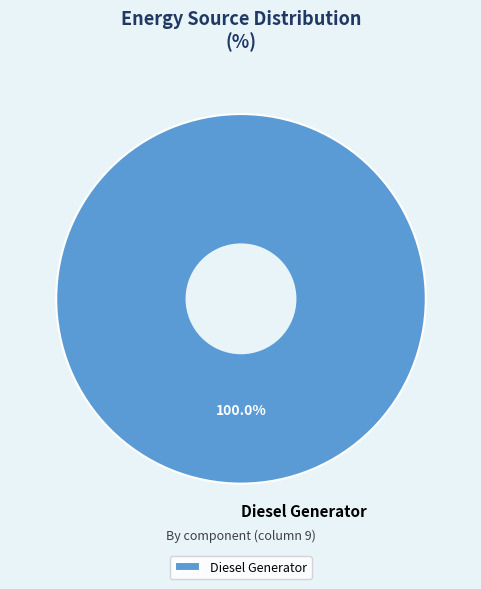

Which category accounts for the majority?

Diesel Generator